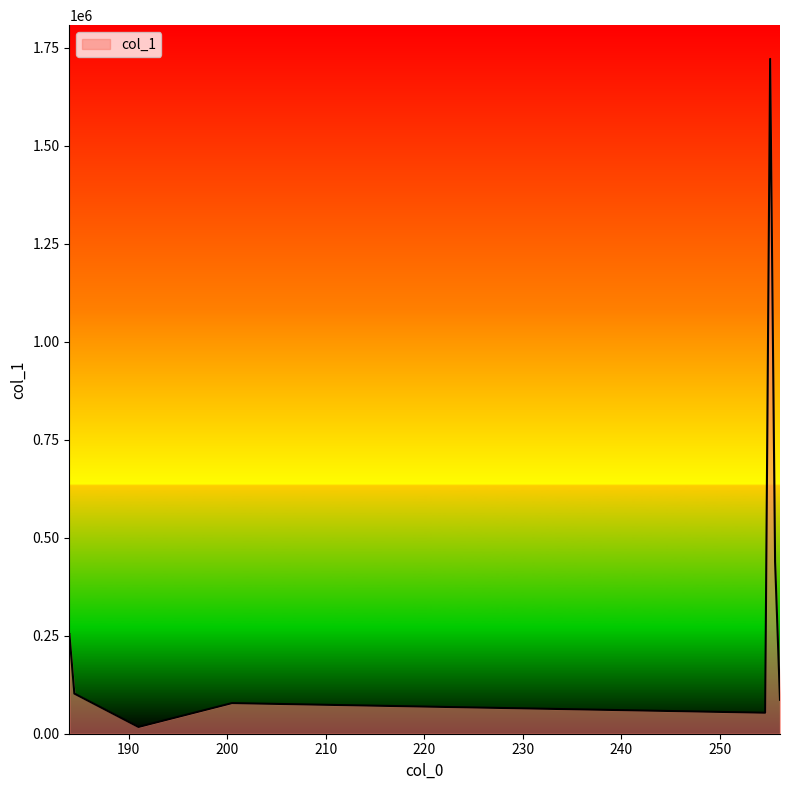

Reading right to left, list all the values displayed in this chart.

86580.4	438647.5	1721825.9	53573.9	78118.3	17263.1	102397.0	254280.4